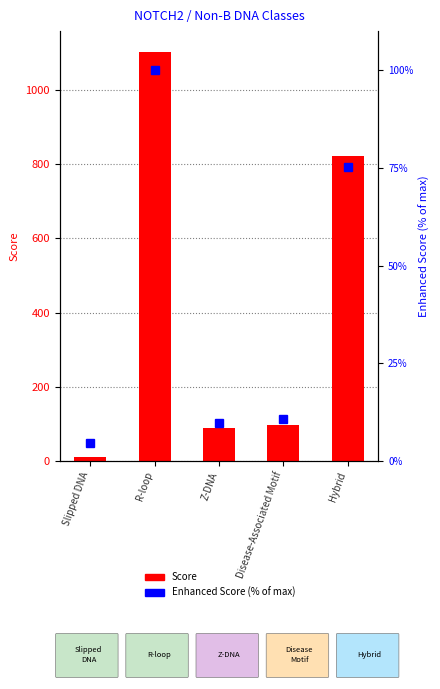

List the labels in order of Score value, largest first.

R-loop, Hybrid, Disease-Associated Motif, Z-DNA, Slipped DNA